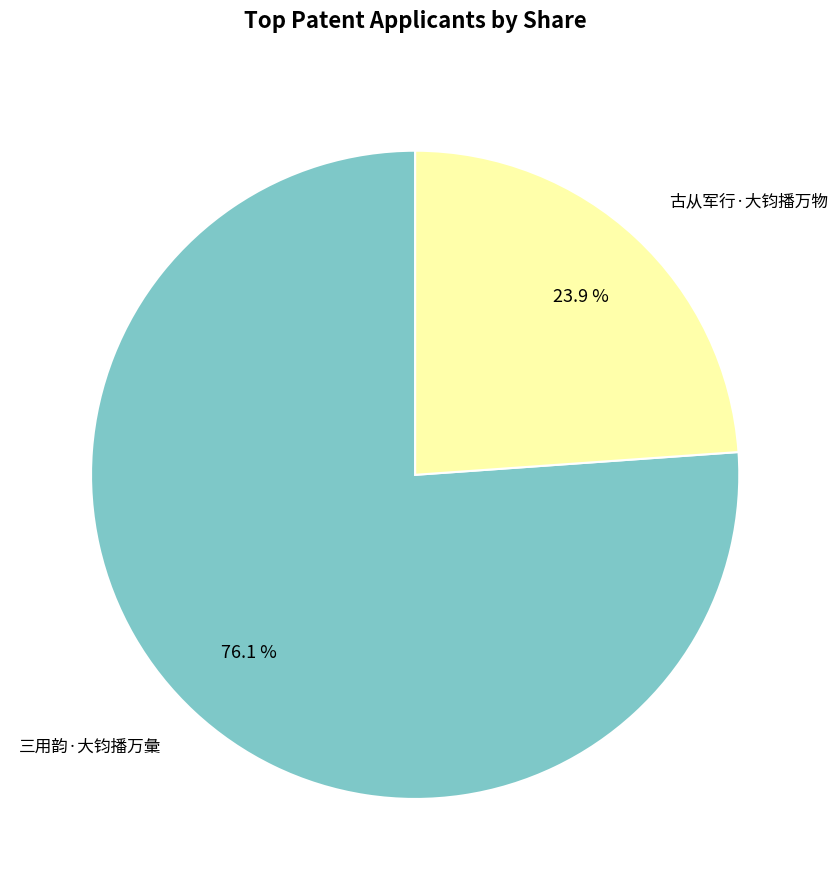

Which slice is the smallest?

古从军行·大钧播万物